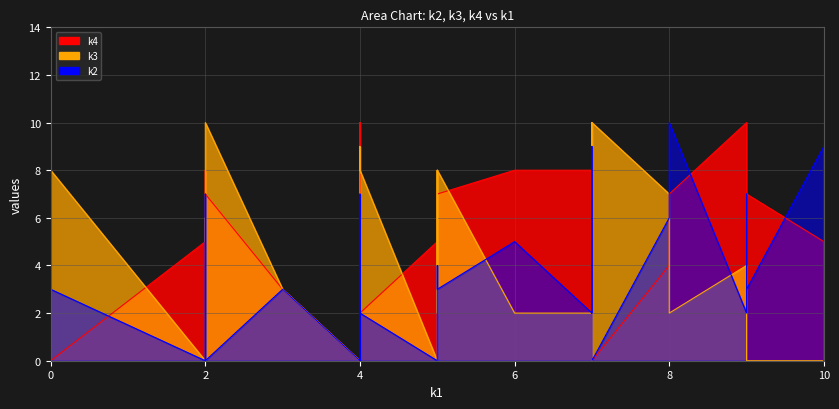

List the series in order of their overall mean, lowest first.

k2, k3, k4